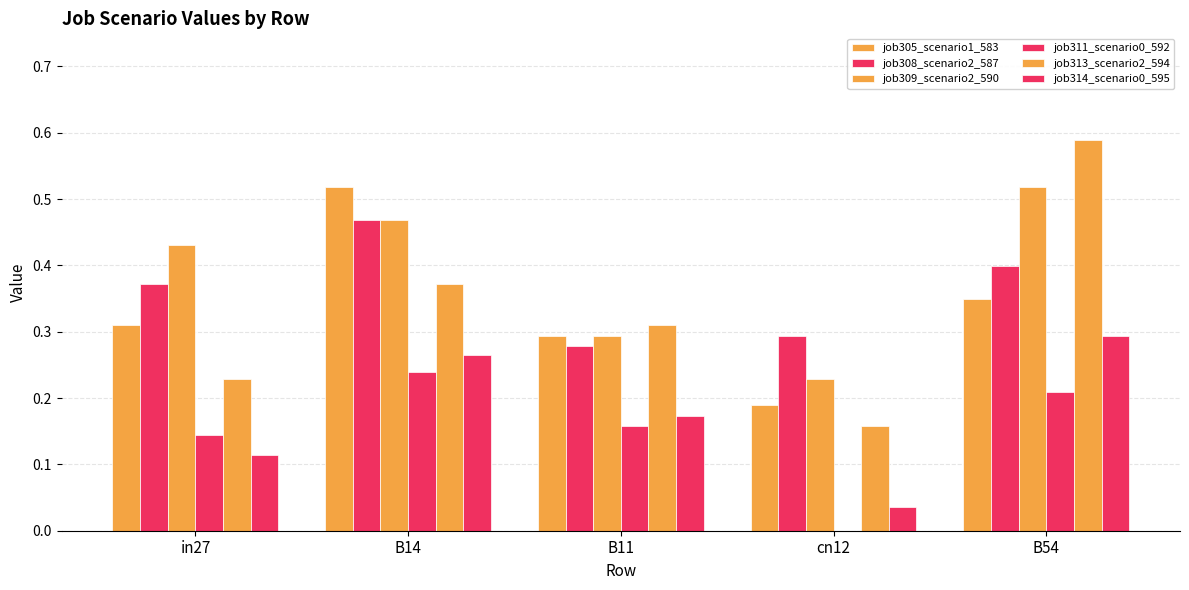

Reading left to right, what are all the values shown in this chart?

job305_scenario1_583: in27=0.3	B14=0.5	B11=0.3	cn12=0.2	B54=0.3
job308_scenario2_587: in27=0.4	B14=0.5	B11=0.3	cn12=0.3	B54=0.4
job309_scenario2_590: in27=0.4	B14=0.5	B11=0.3	cn12=0.2	B54=0.5
job311_scenario0_592: in27=0.1	B14=0.2	B11=0.2	cn12=0.0	B54=0.2
job313_scenario2_594: in27=0.2	B14=0.4	B11=0.3	cn12=0.2	B54=0.6
job314_scenario0_595: in27=0.1	B14=0.3	B11=0.2	cn12=0.0	B54=0.3